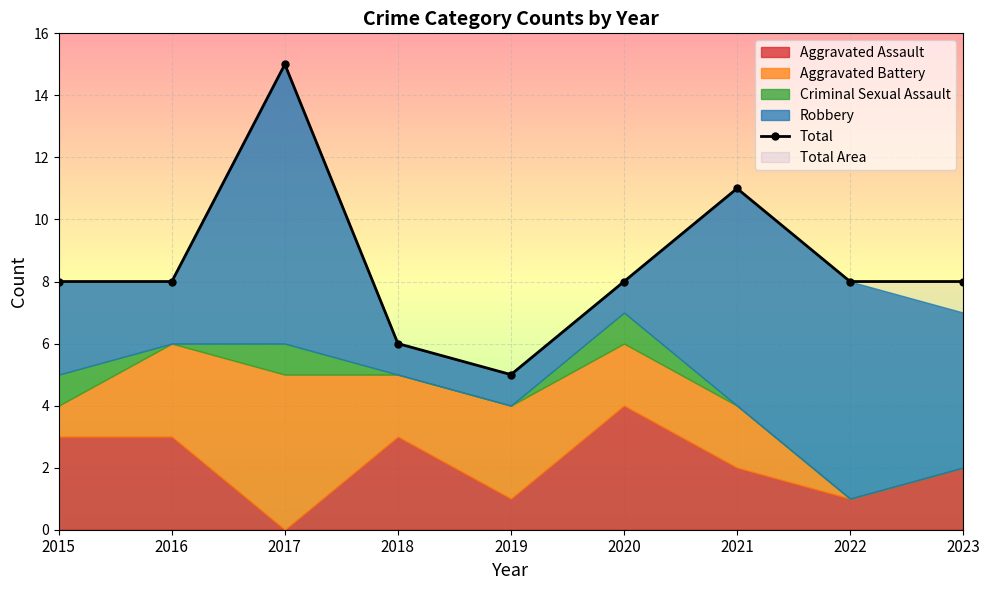

How many values are between 8 and 9?

5